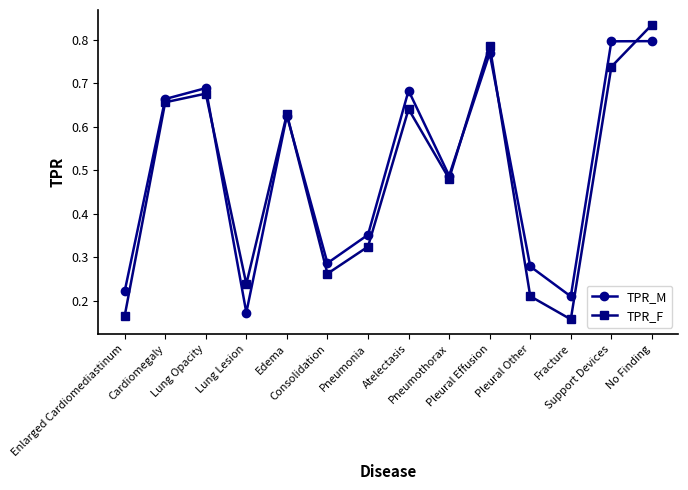

True or false: TPR_M and TPR_F intersect in this chart.

True